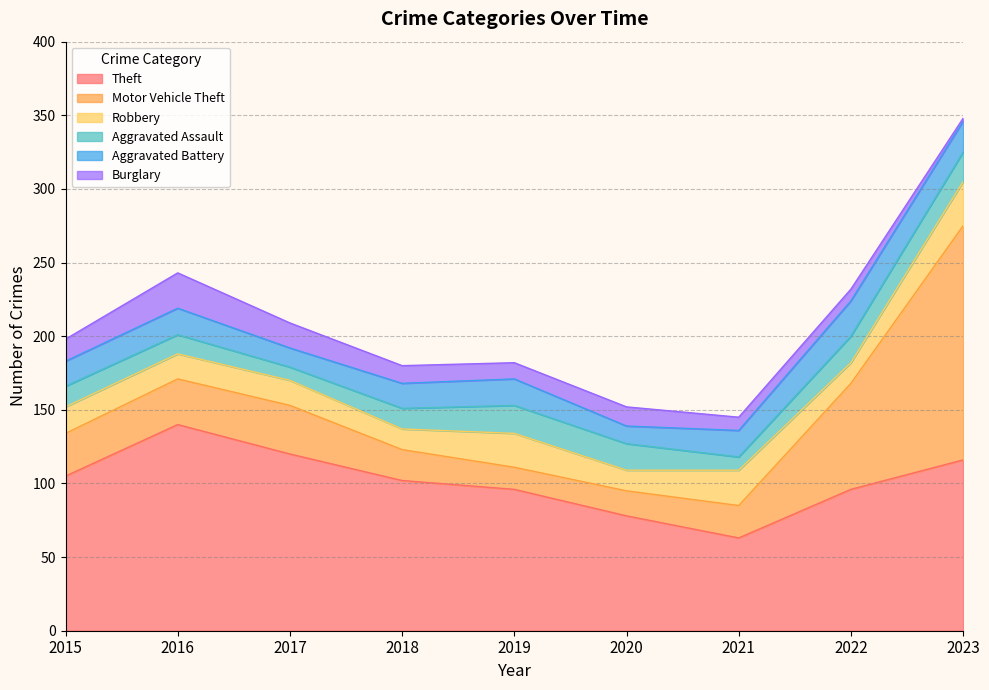

At which category is the sum across all series the highest?

2023